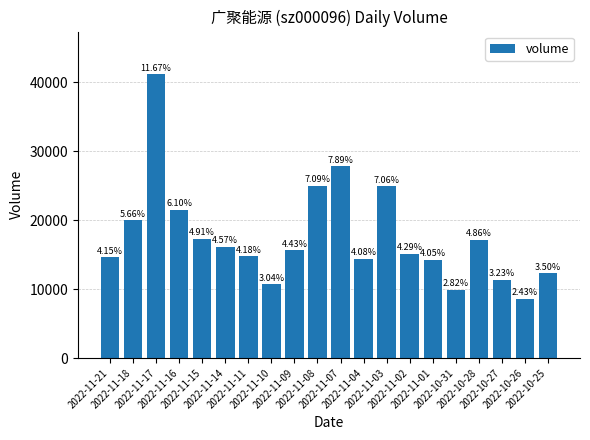

List the labels in order of value, largest first.

2022-11-17, 2022-11-07, 2022-11-08, 2022-11-03, 2022-11-16, 2022-11-18, 2022-11-15, 2022-10-28, 2022-11-14, 2022-11-09, 2022-11-02, 2022-11-11, 2022-11-21, 2022-11-04, 2022-11-01, 2022-10-25, 2022-10-27, 2022-11-10, 2022-10-31, 2022-10-26